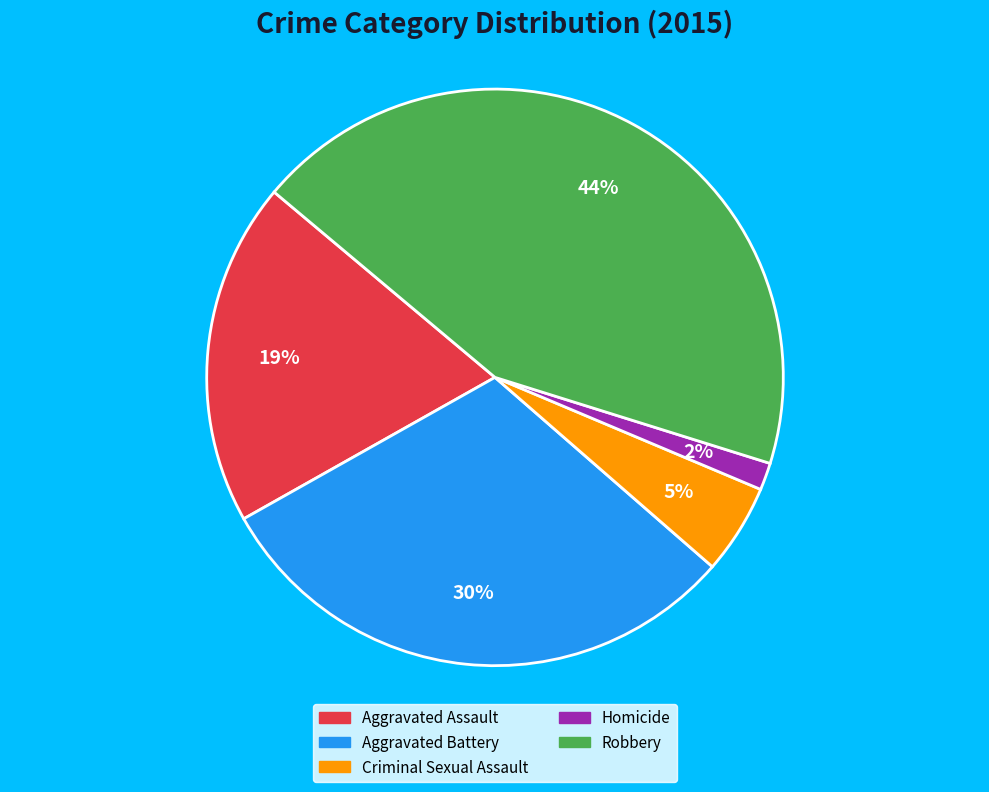

True or false: Aggravated Assault accounts for 19% of the total.

True